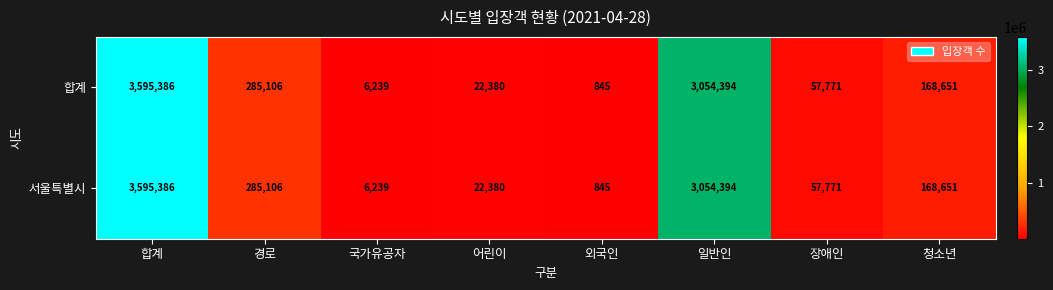

What is the difference between the maximum and minimum values in the 서울특별시 series?

3594541